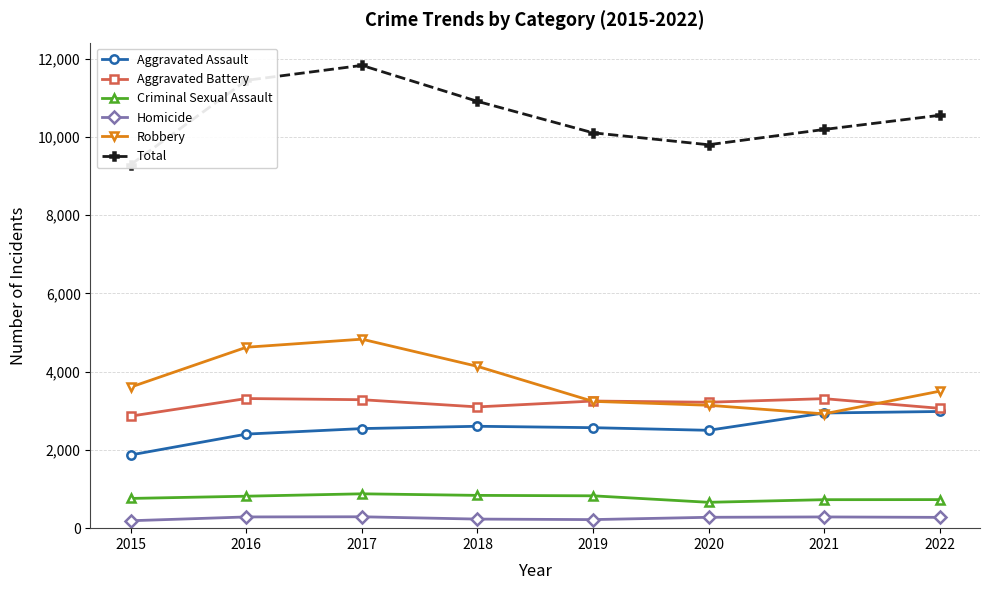

Where is the first local maximum for Aggravated Battery?

2016